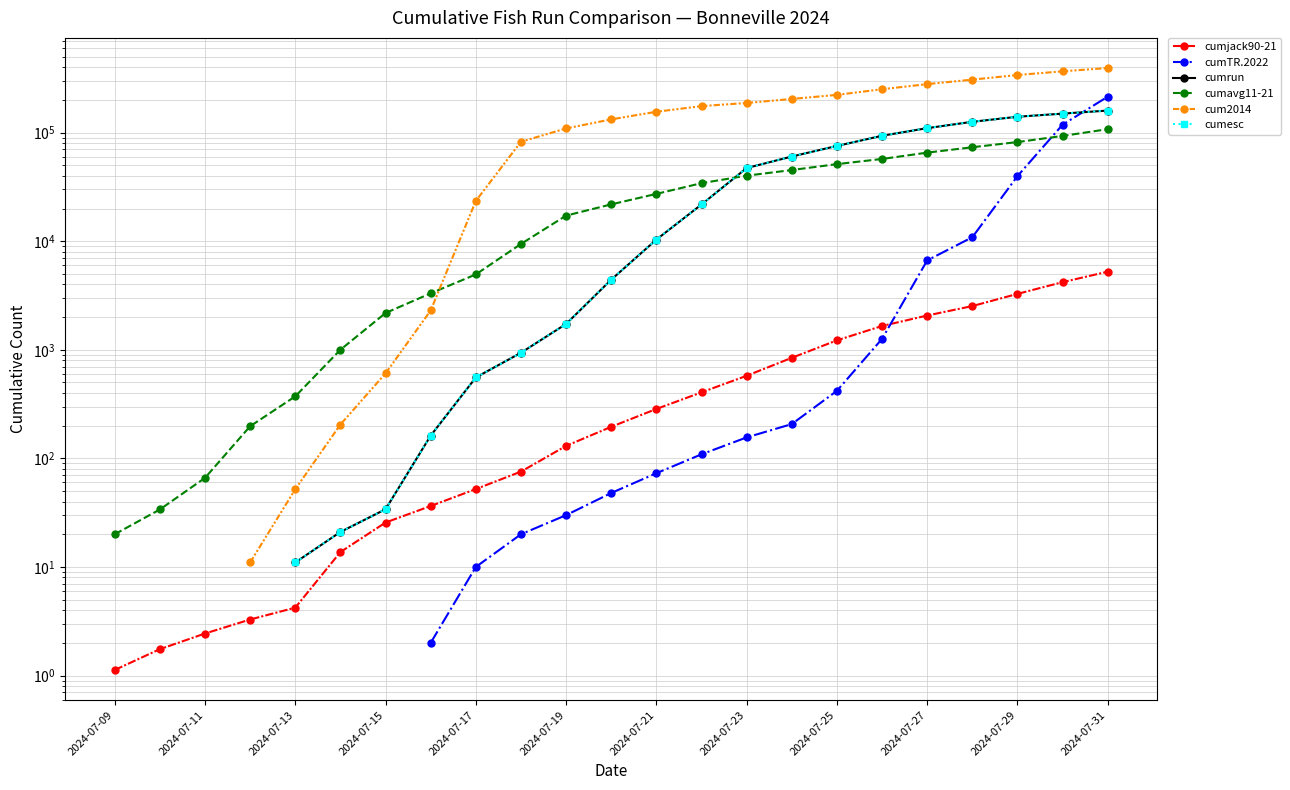

What is the minimum value shown in the chart?

1.1